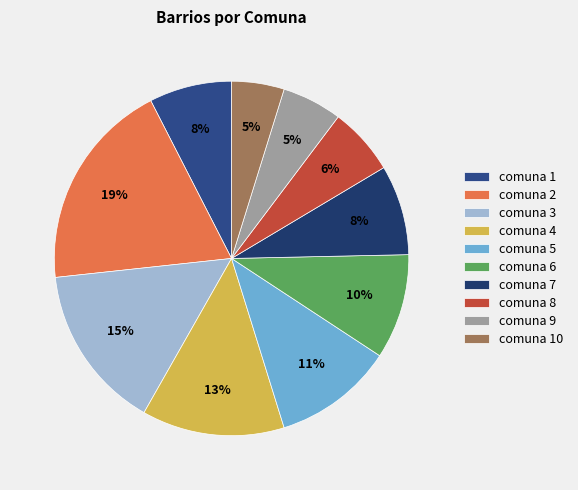

How many slices are in this pie chart?

10